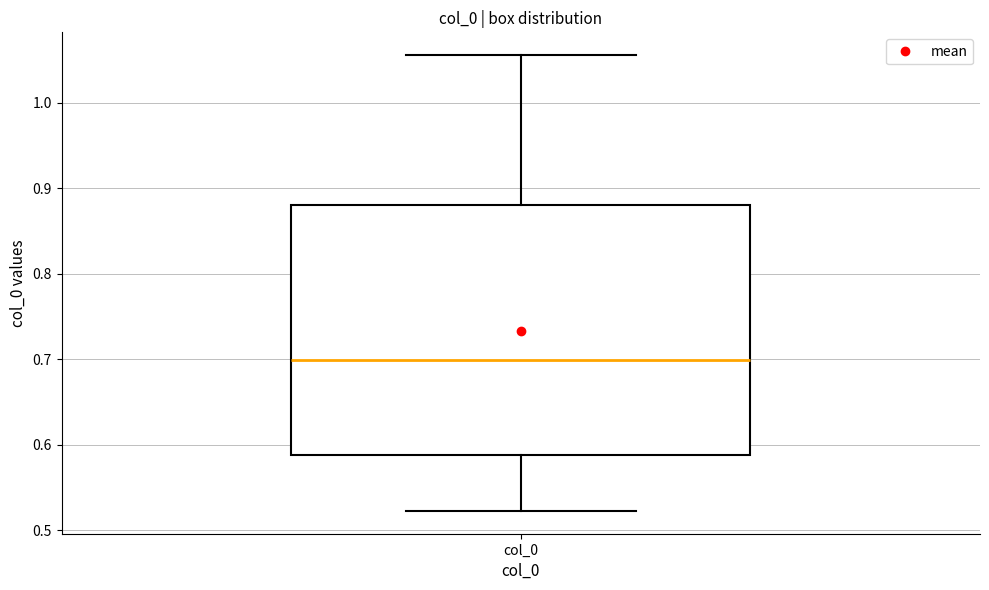

Where does the lower whisker of the box for col_0 end on the y-axis? The values are not printed on the chart, so give them approximately, as read against the axis.

0.52